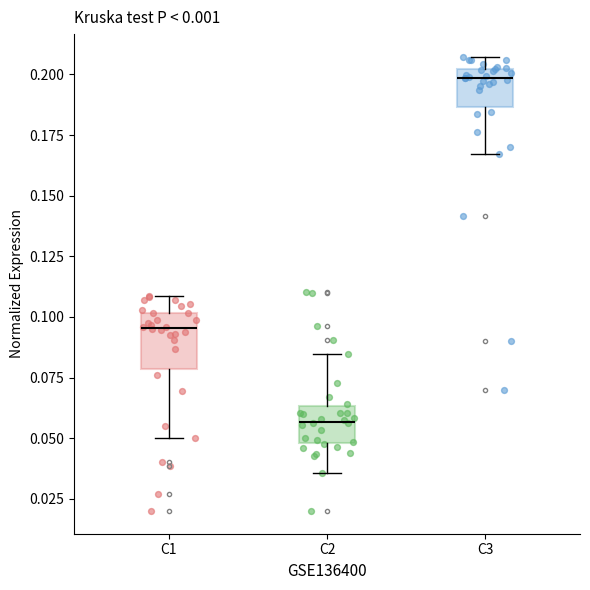

Where does the lower whisker of the box for C3 end on the y-axis? The values are not printed on the chart, so give them approximately, as read against the axis.

0.165